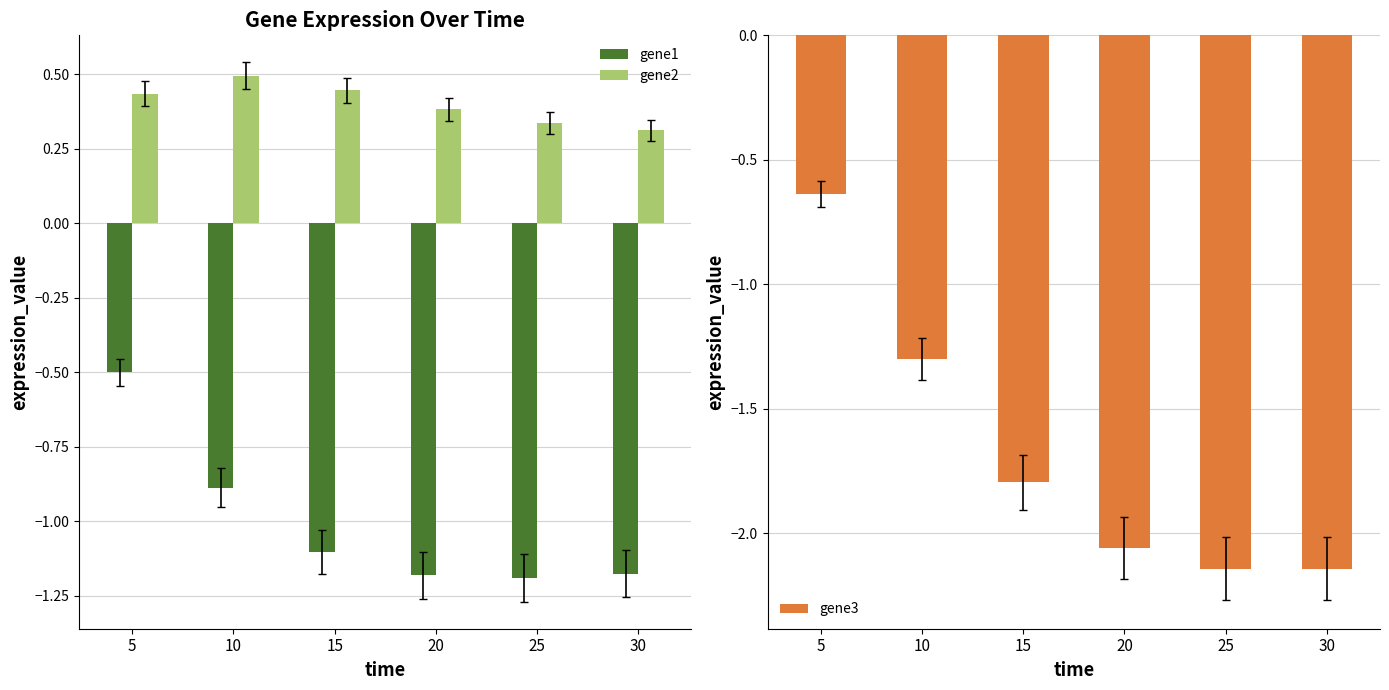

Between 5 and 10, which is larger?

5